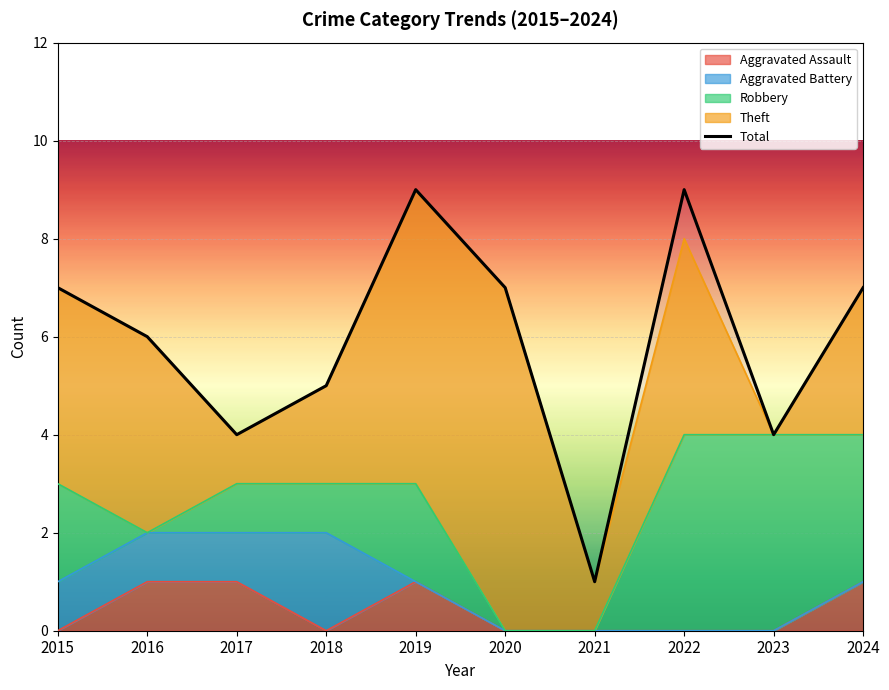

True or false: there are more than 1 points higher than both neighbors.

True